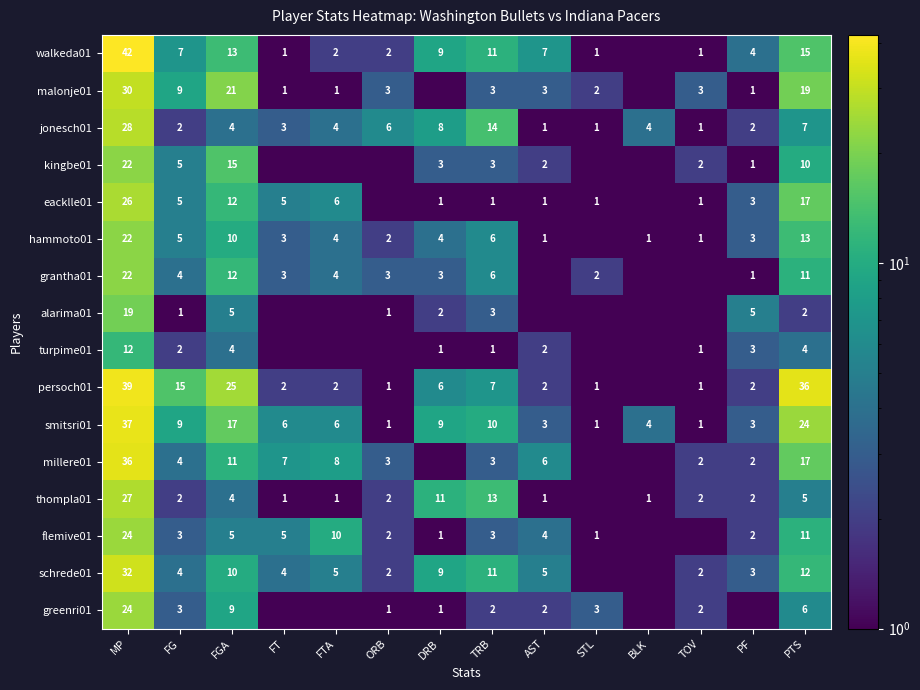

Which series changed the most between TRB and PTS?

persoch01